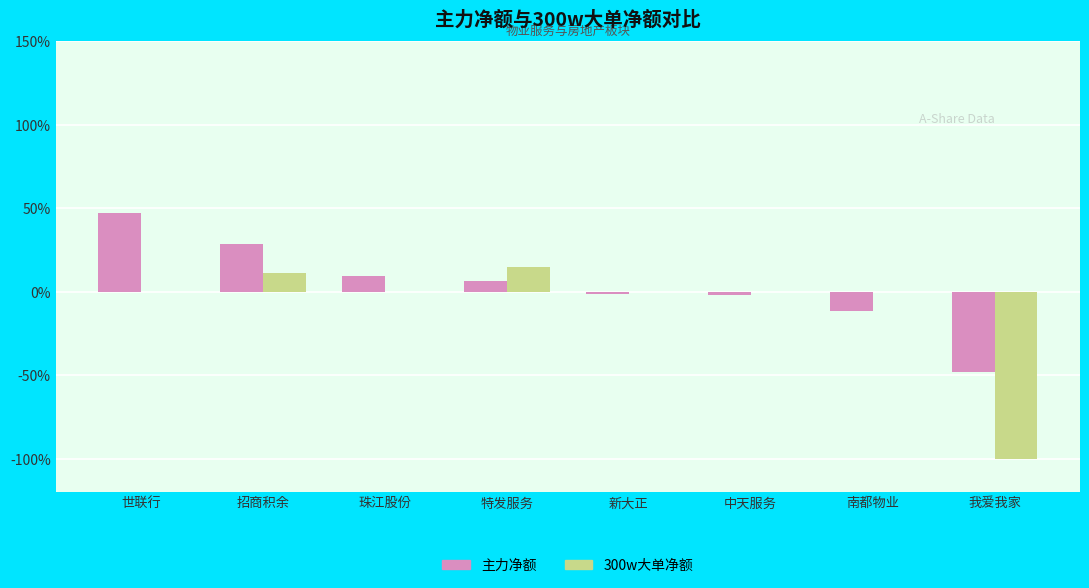

Which series has the largest total across all categories?

主力净额